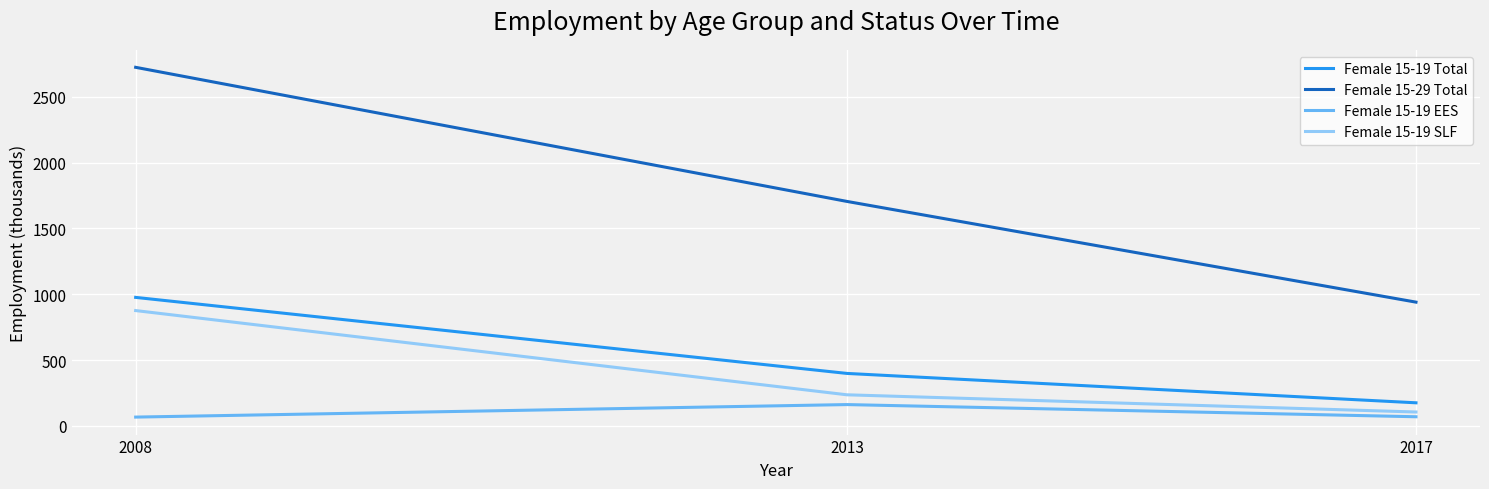

True or false: Female 15-29 Total has a value of 940.6 at 2017.

True